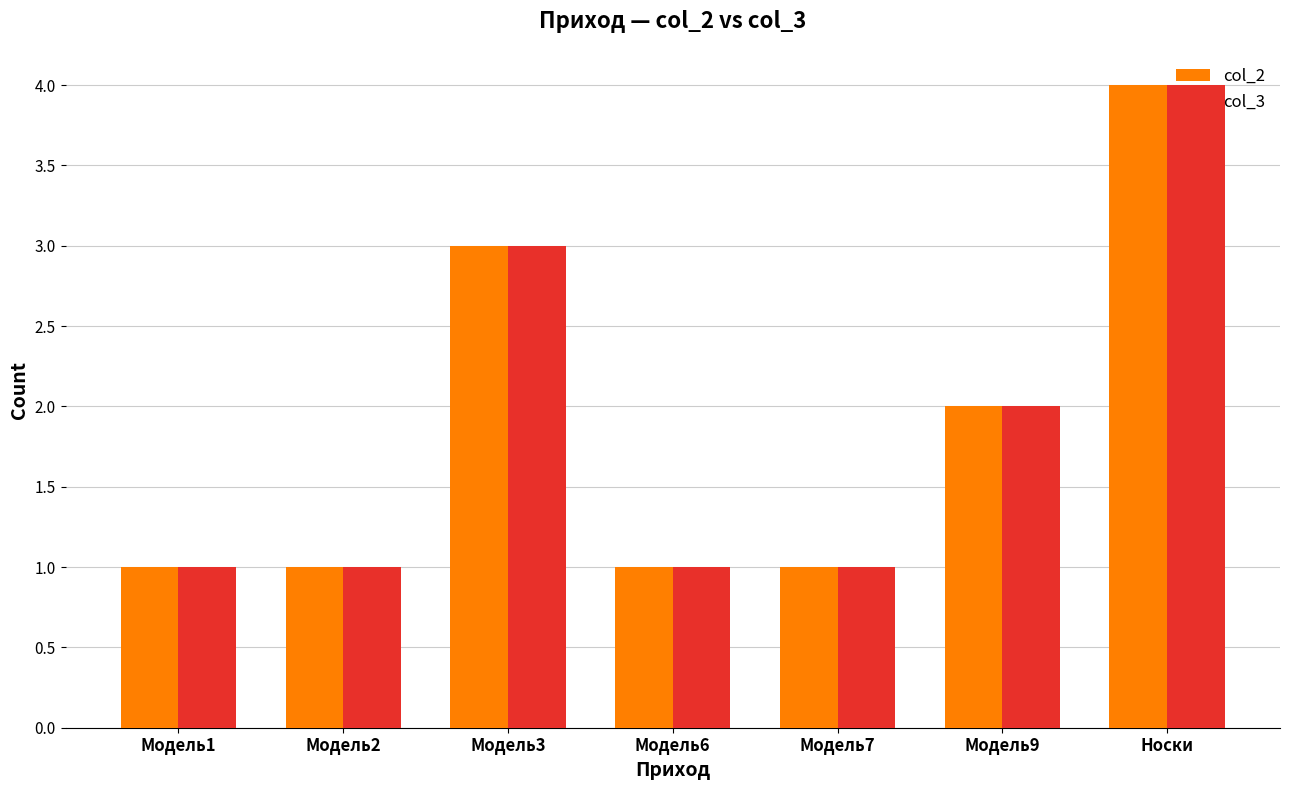

What are all the series names shown in the legend?

col_2, col_3